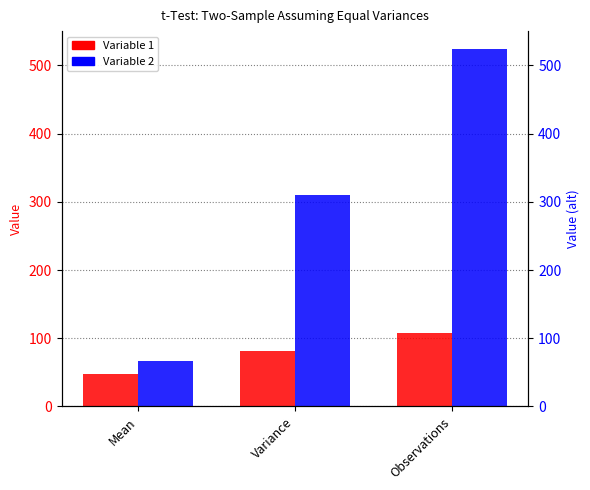

Where does the Variable 1 series first go above 81?

Variance